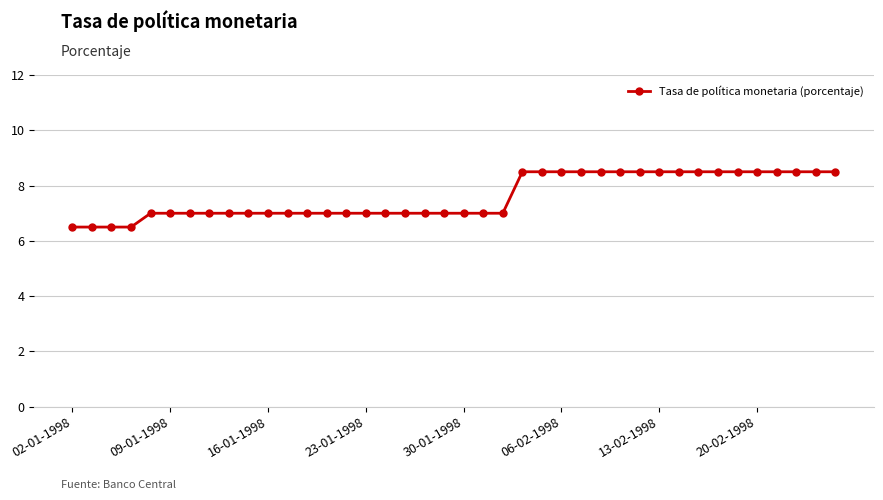

What is the value of the 29th point from the left?

8.5